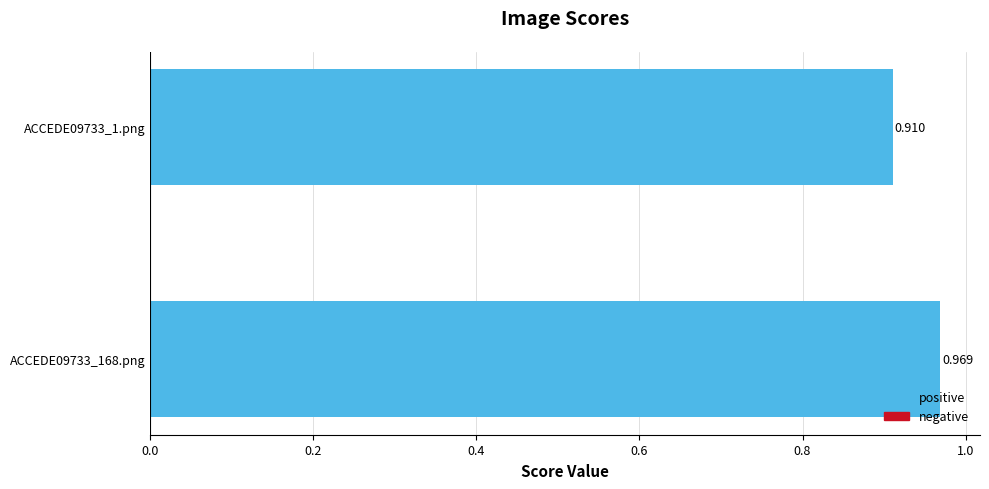

How many distinct data groups are displayed?

1